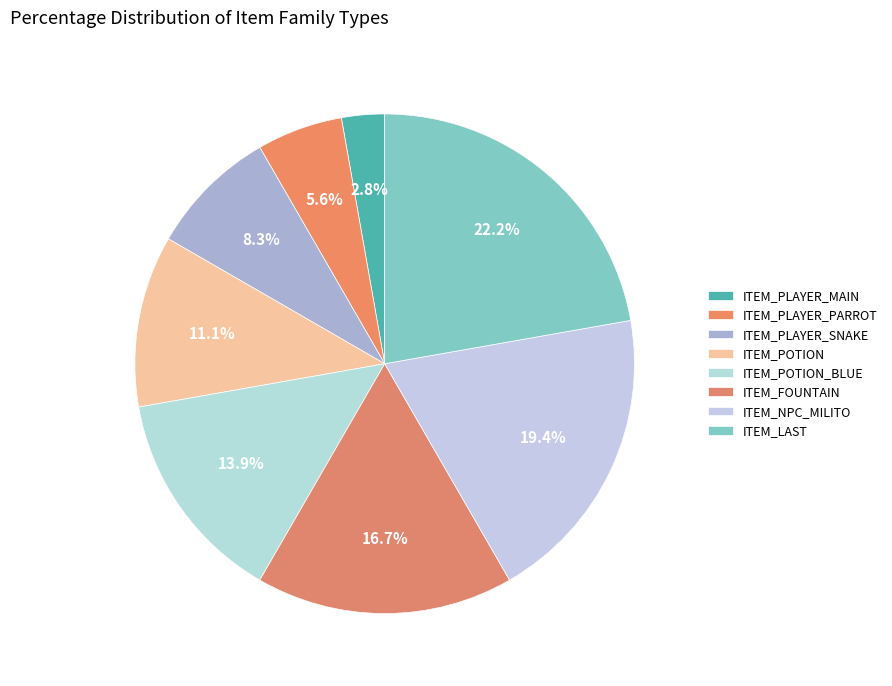

To the nearest percent, what is the average slice percentage?

12%